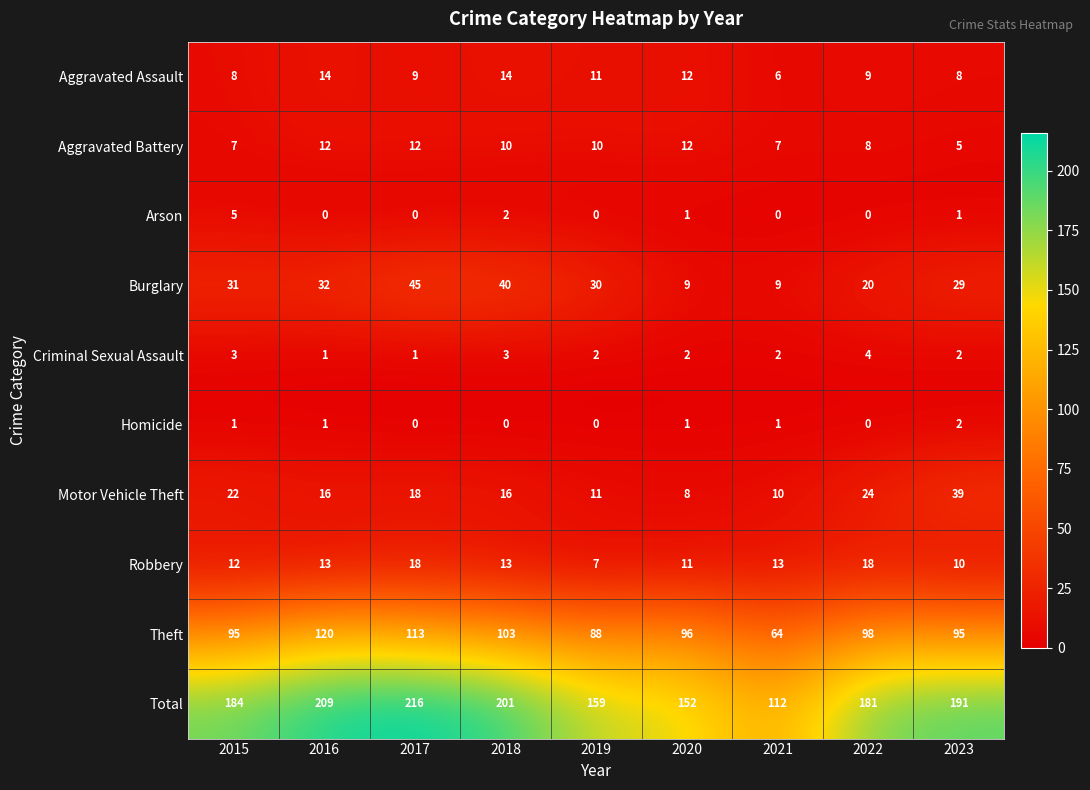

At which label is Robbery closest to 12?

2015